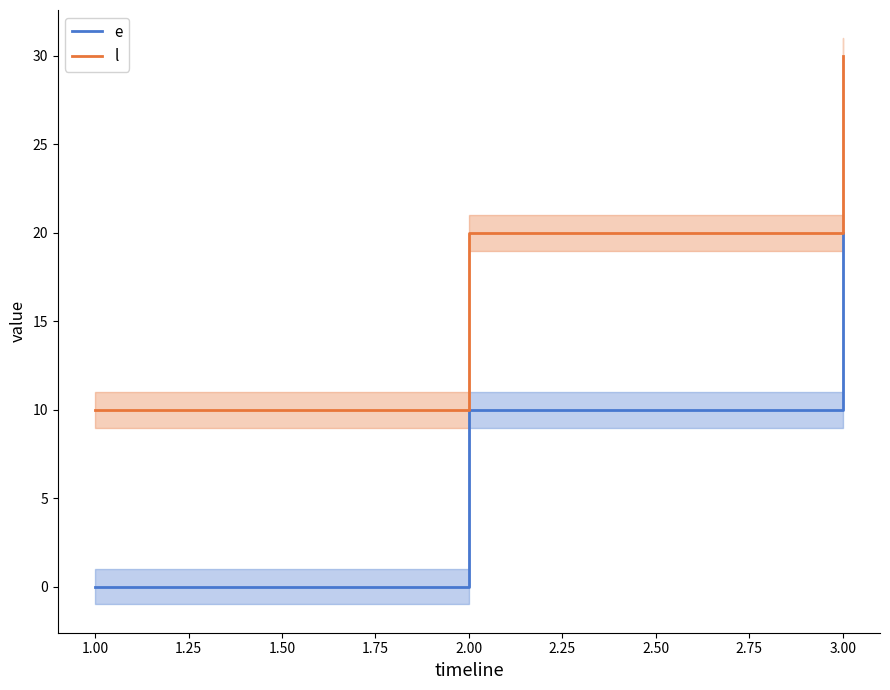

True or false: l has a value of 20 at 2.00.

True